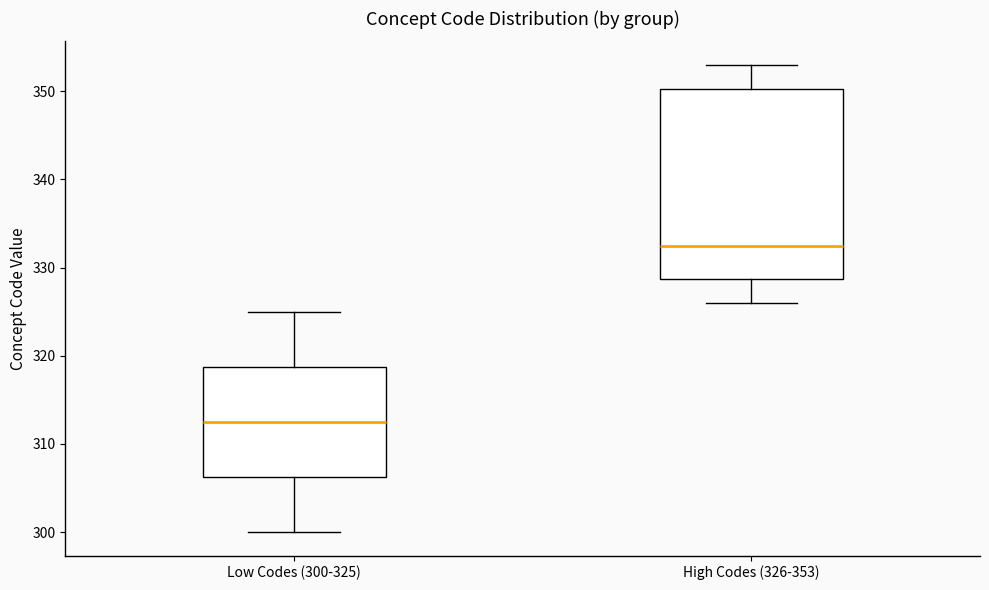

Which box has the highest median line?

High Codes (326-353)